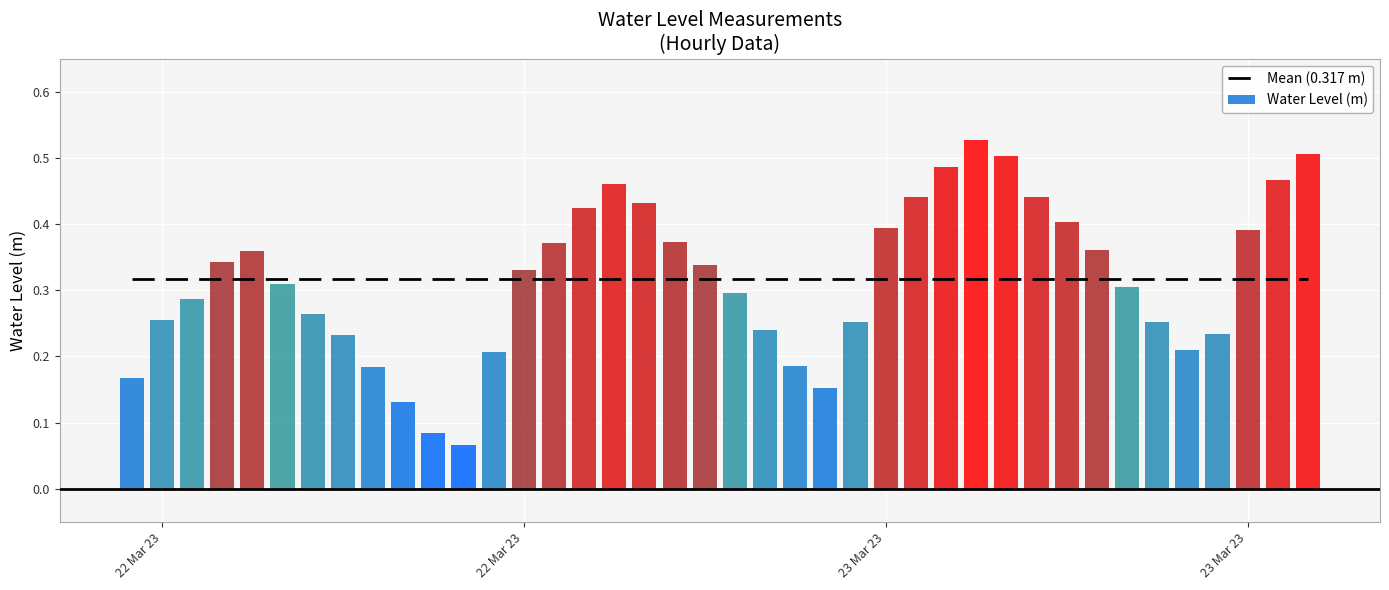

What is the maximum value for Mean (0.317 m)?

0.3